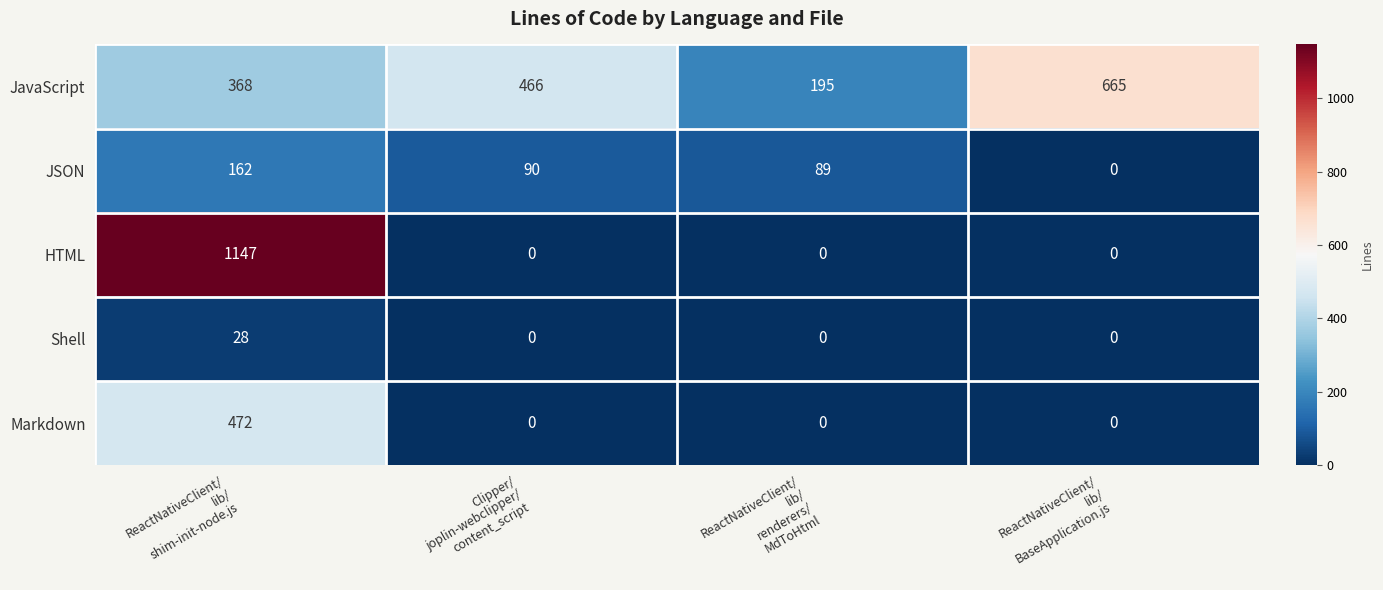

Which series has the largest total across all categories?

JavaScript